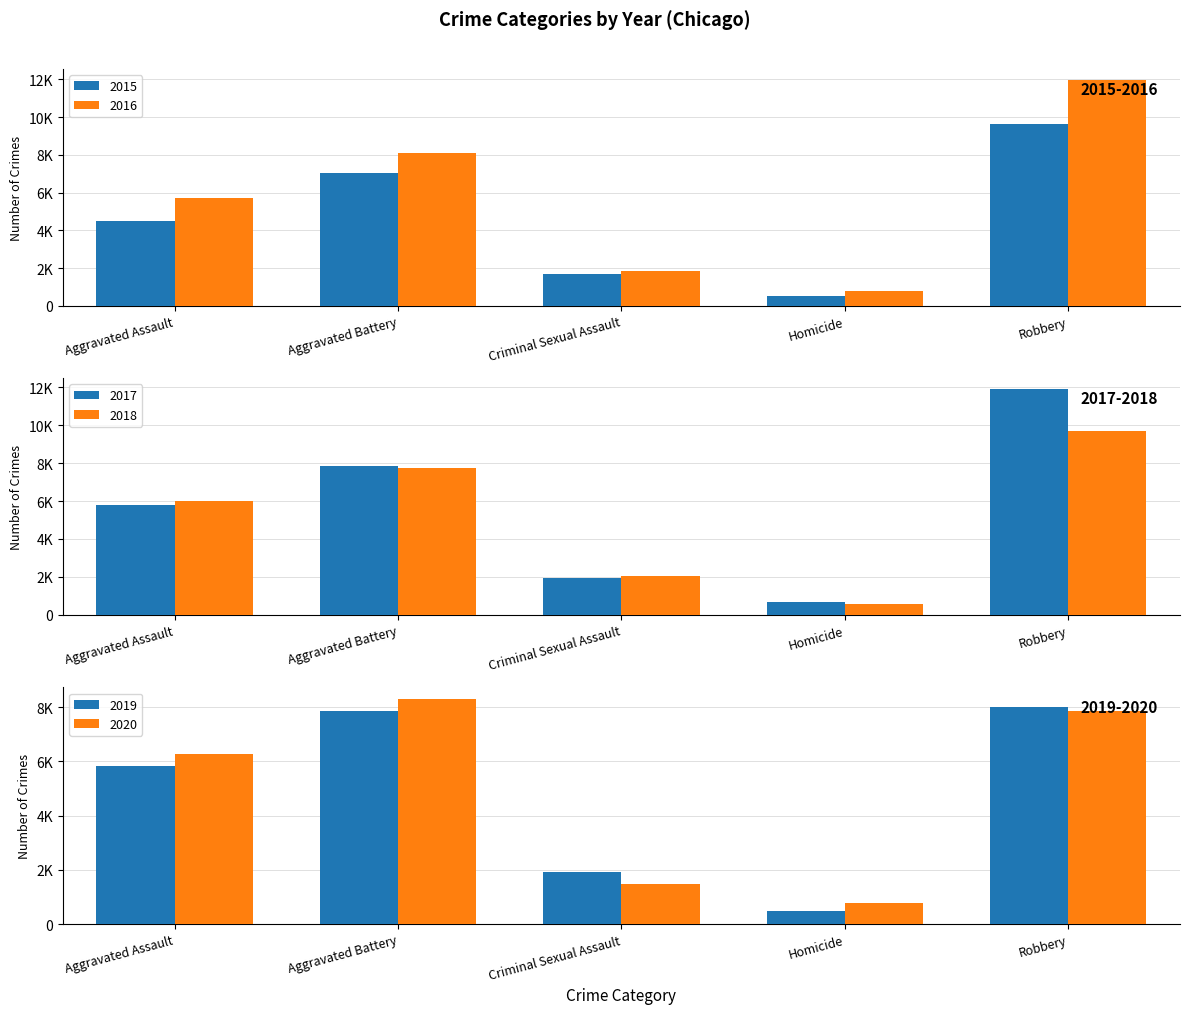

How many values in the 2017 series exceed 5793?

2